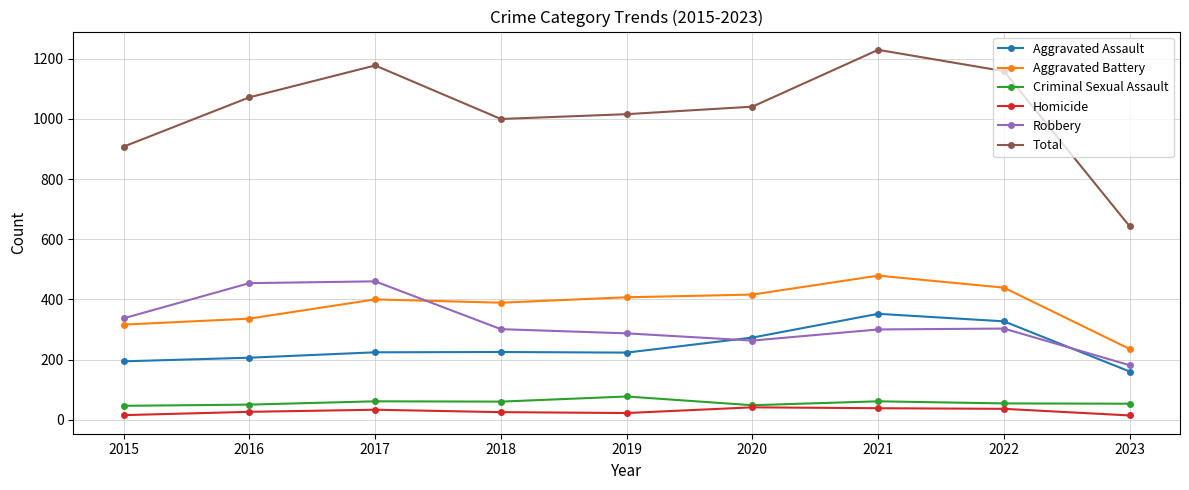

At which category is the sum across all series the highest?

2021